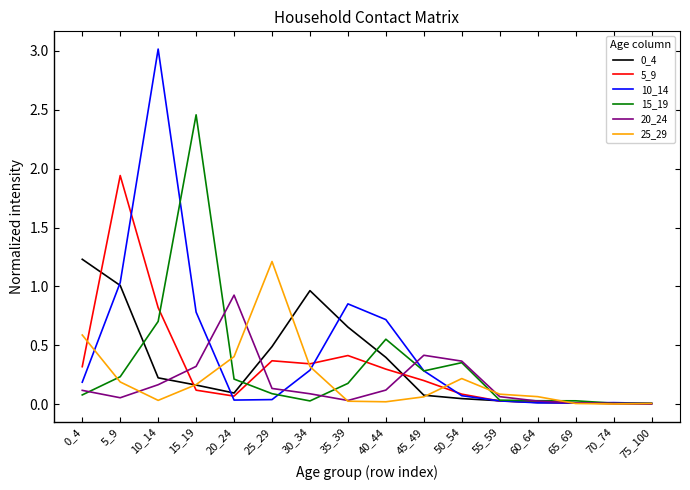

The 0_4 series shows 1.8 at 0_4. True or false?

False